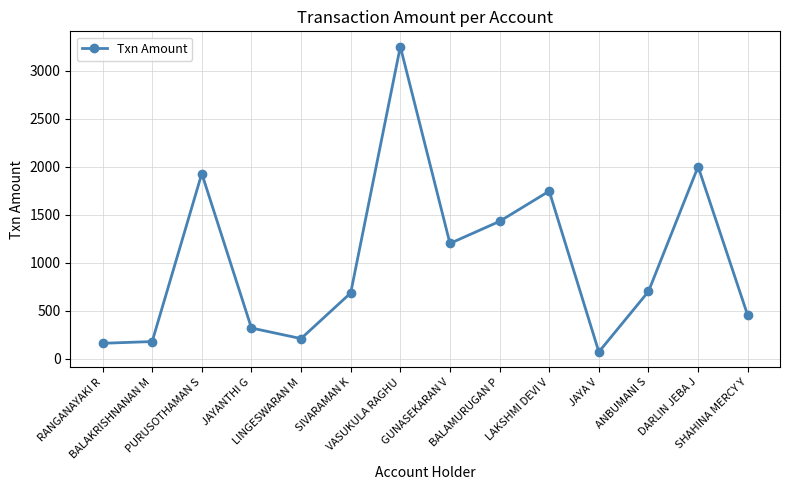

Is this an area chart (filled region under the line)?

No